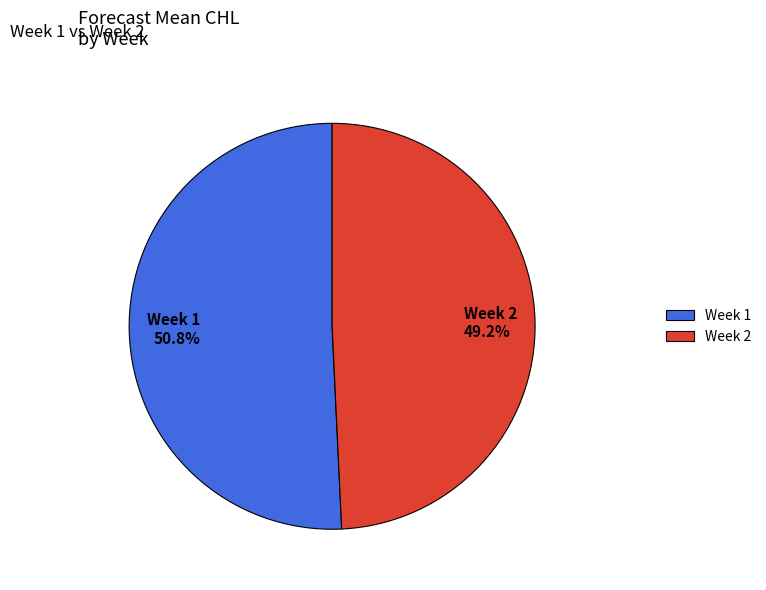

Is it true that Week 2 is 49% of the pie?

True